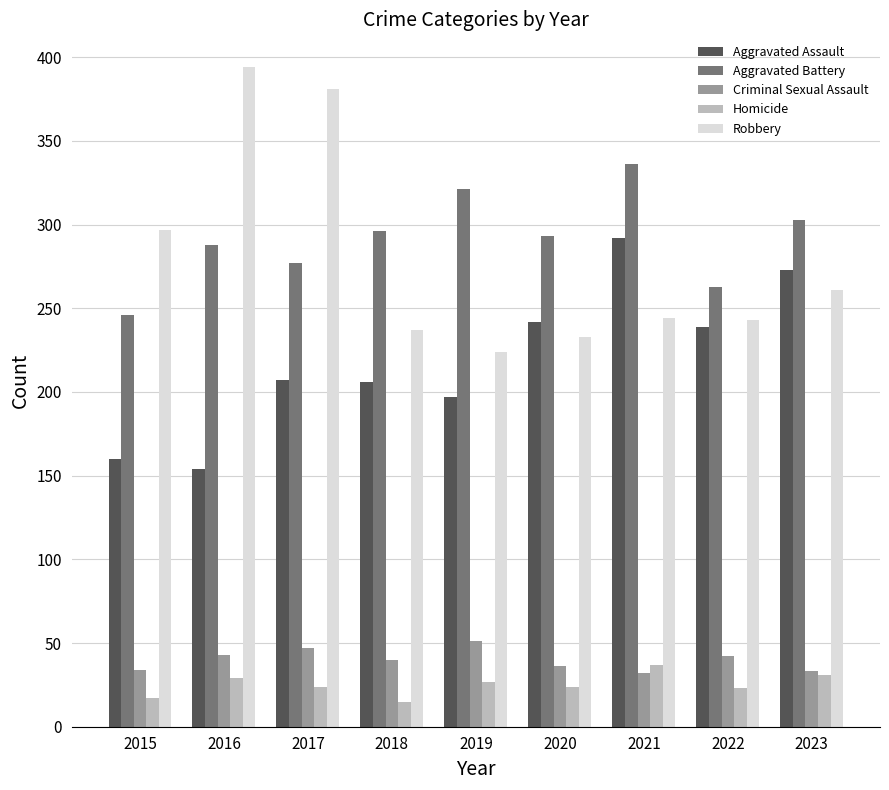

What is the difference between the Homicide values at 2019 and 2021?

10